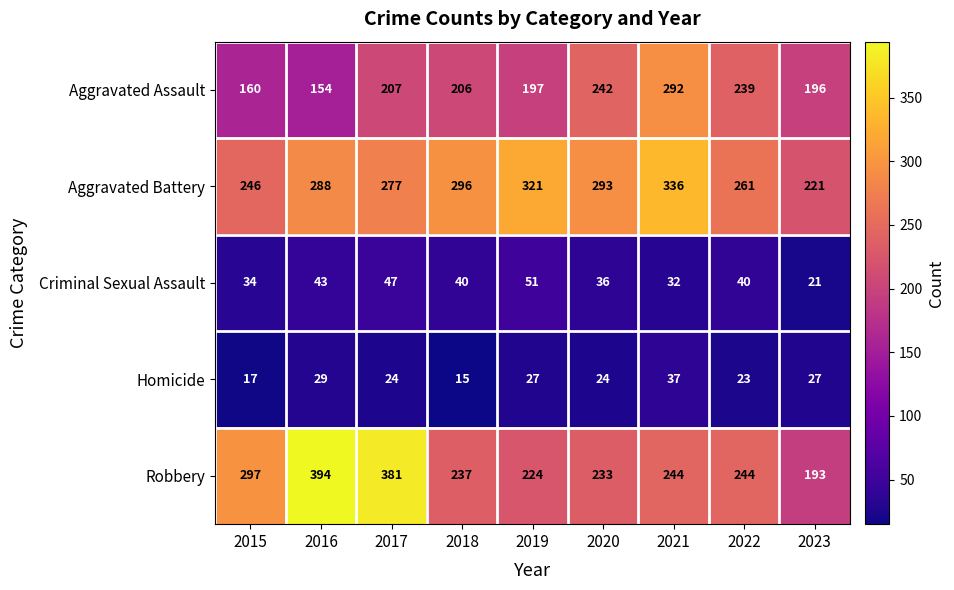

Read the Criminal Sexual Assault value at 2020.

36